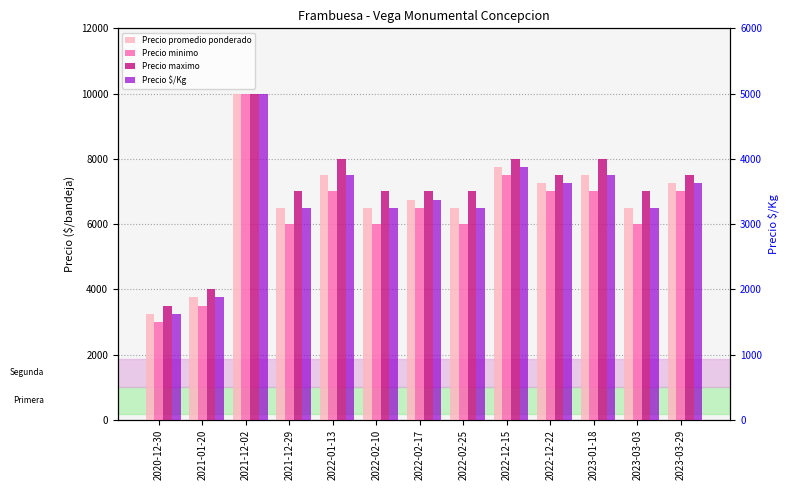

What is the difference between the maximum and minimum values in the Precio maximo series?

6500